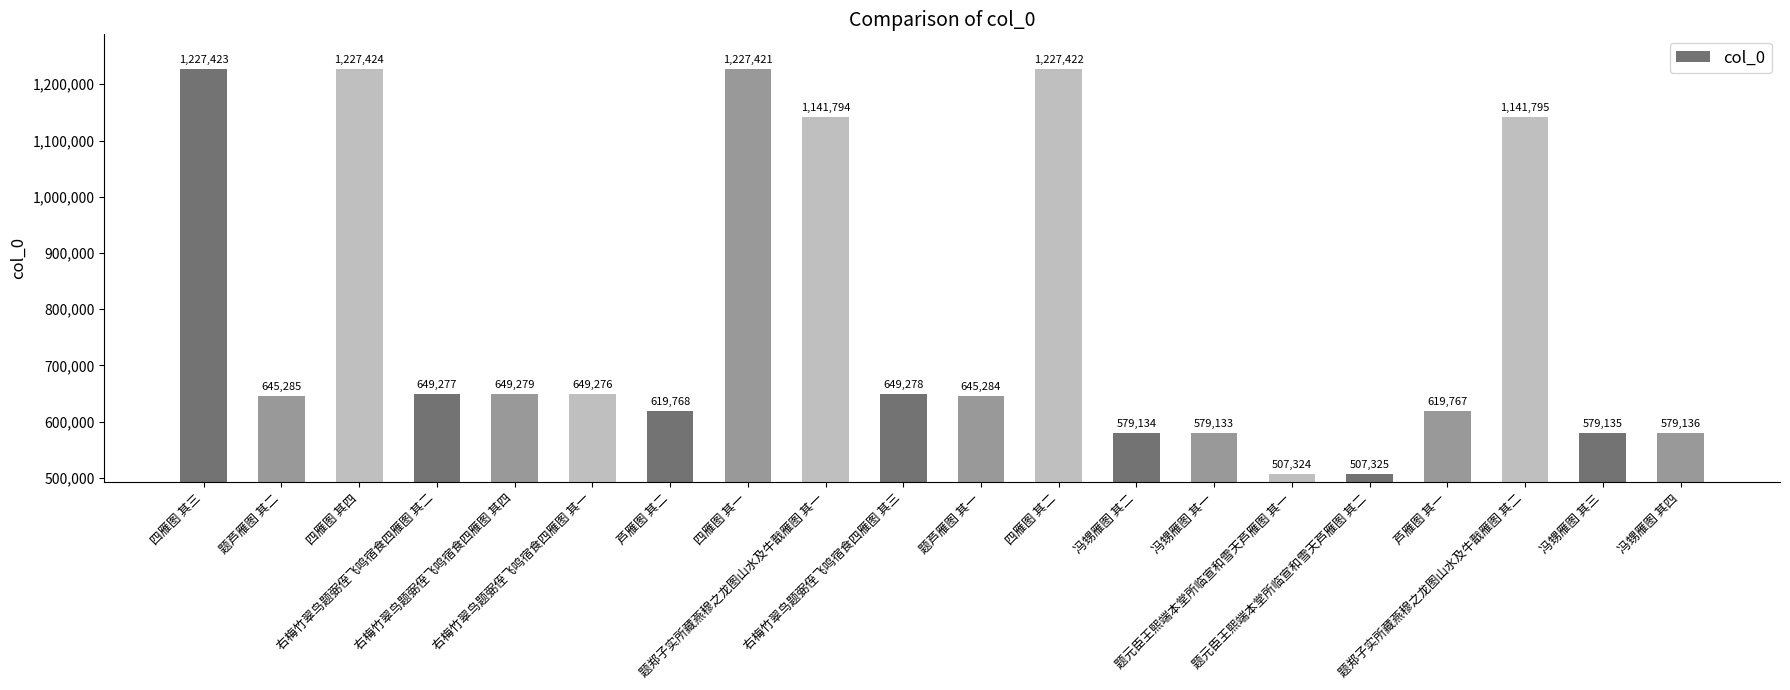

How many values are below 649276?

10